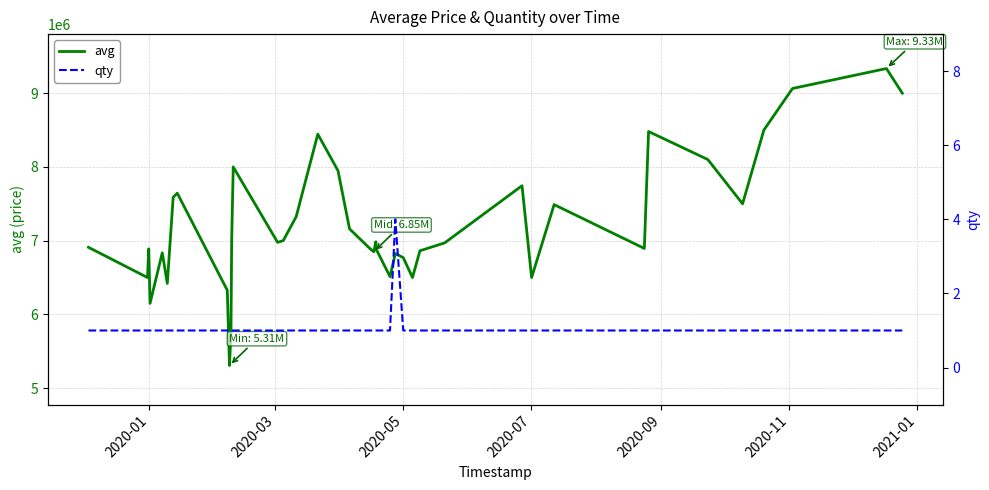

What is the highest value of the avg series?

9334174